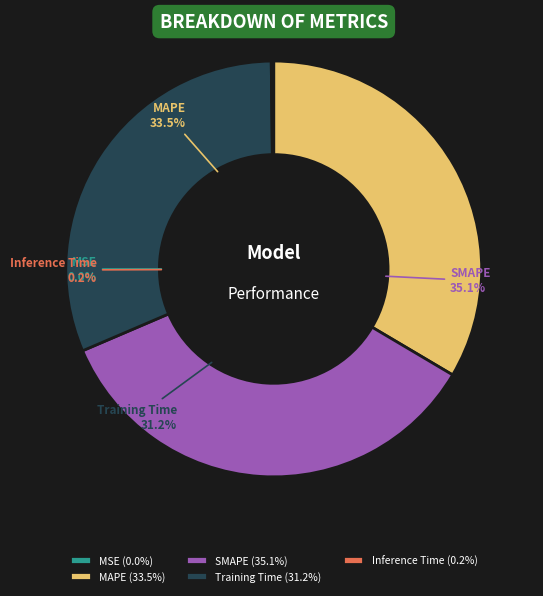

Between MAPE and Training Time, which is larger?

MAPE